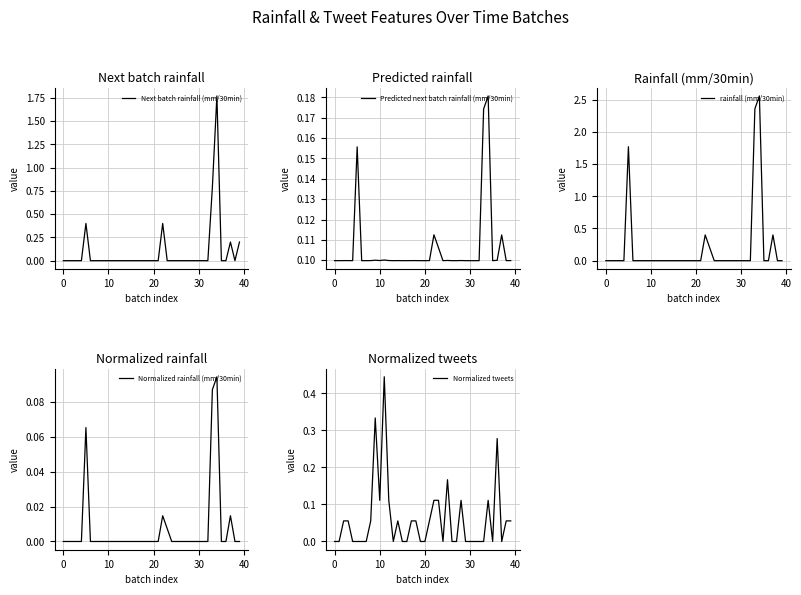

True or false: Normalized tweets has more than 0 points higher than both neighbors.

True